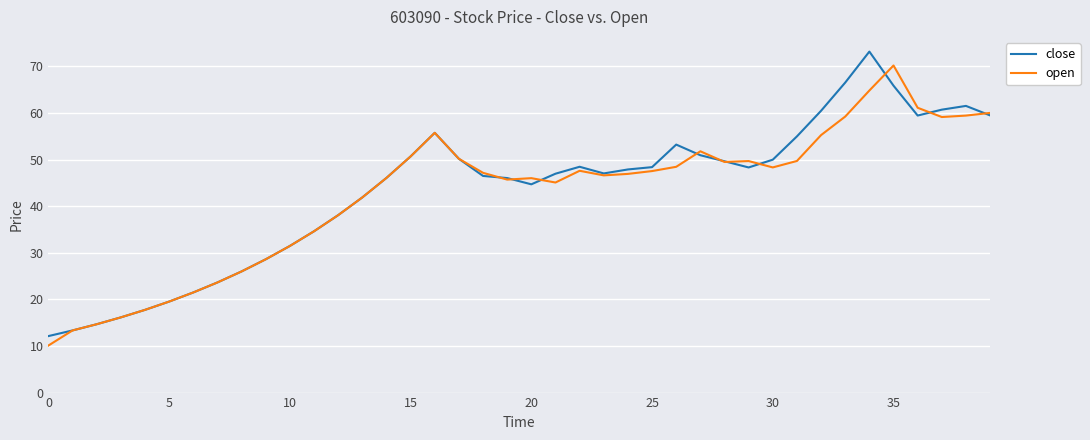

What is the greatest value displayed?

73.2